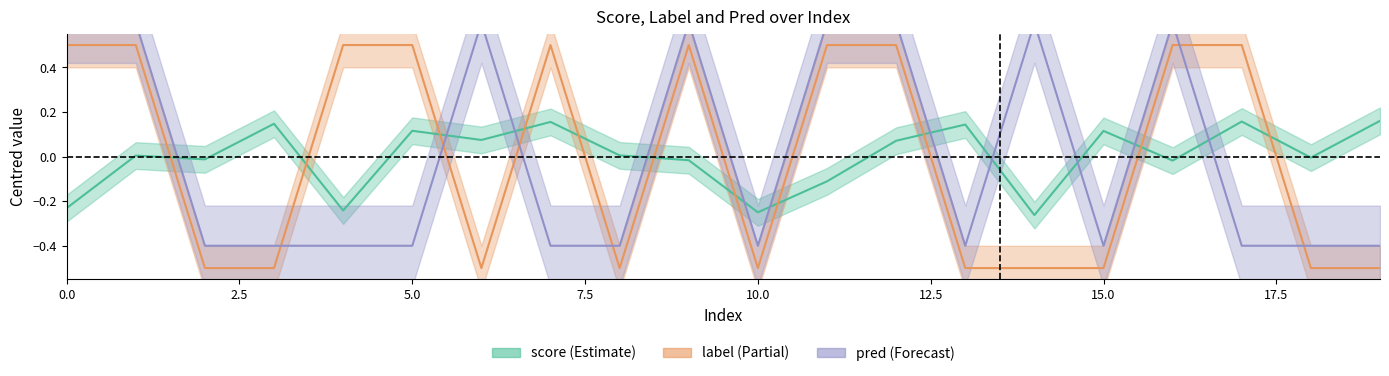

At how many categories does at least one series exceed 0?

17